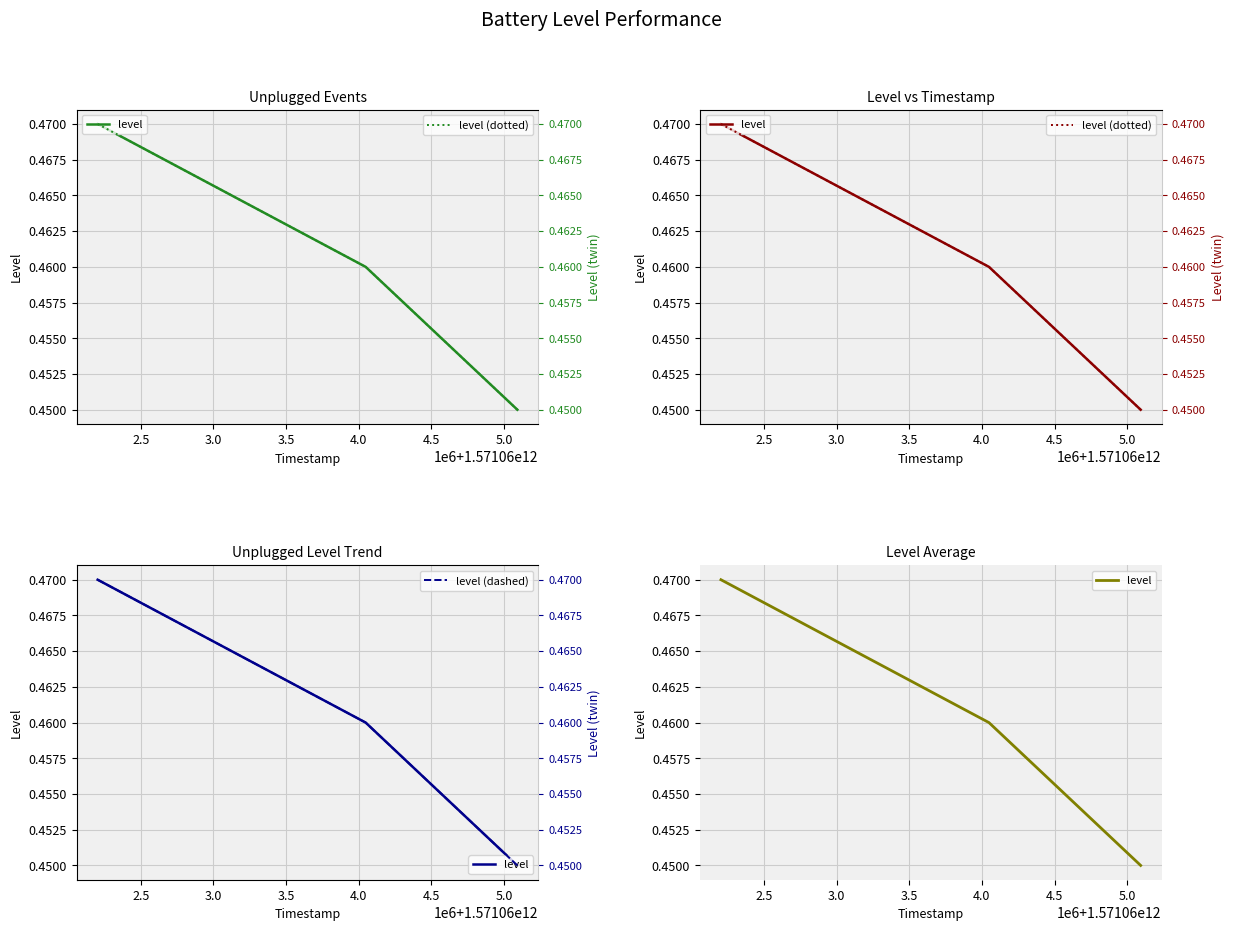

How many level (dashed) values are between 0 and 1?

3